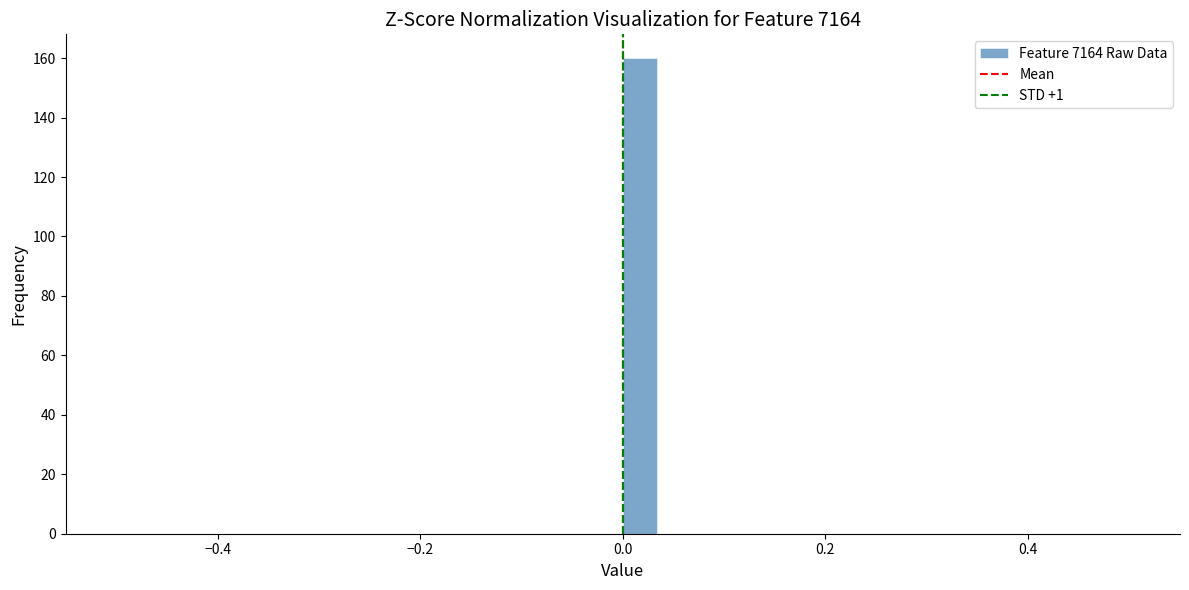

Around what value on the x-axis is the tallest bar? Give the approximate position of its centre, as read against the axis.

0.02